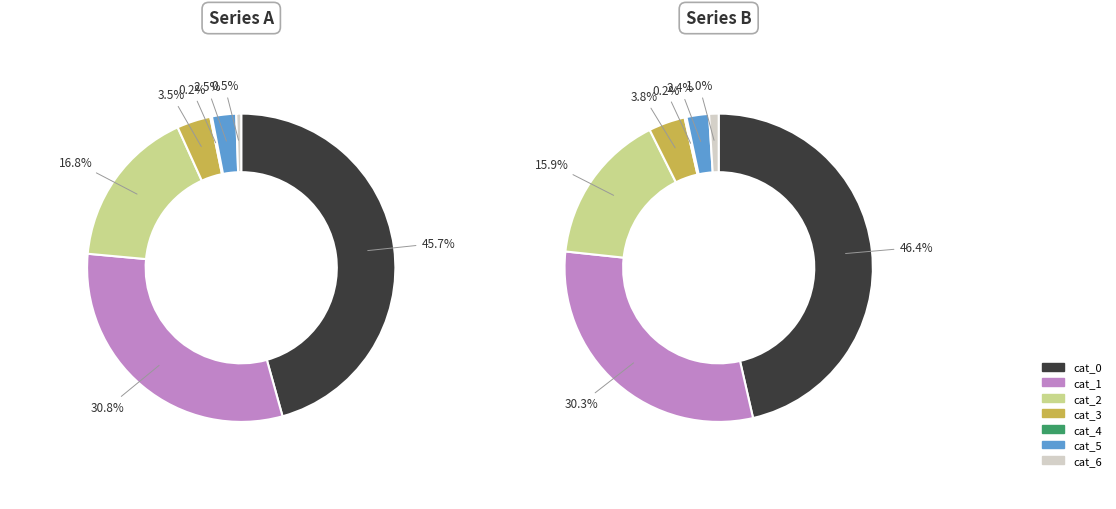

How many slices are in this pie chart?

7